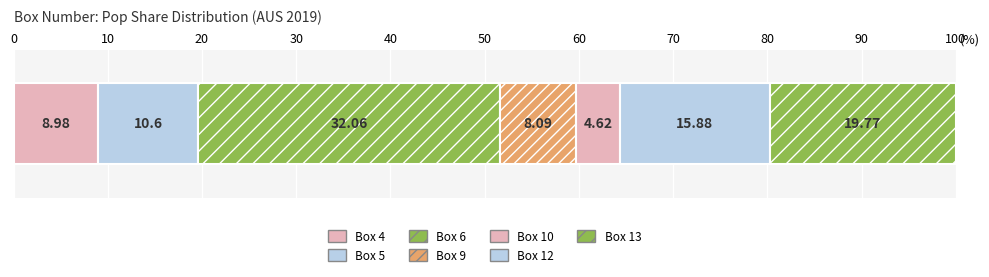

Count the number of data series in this chart.

7